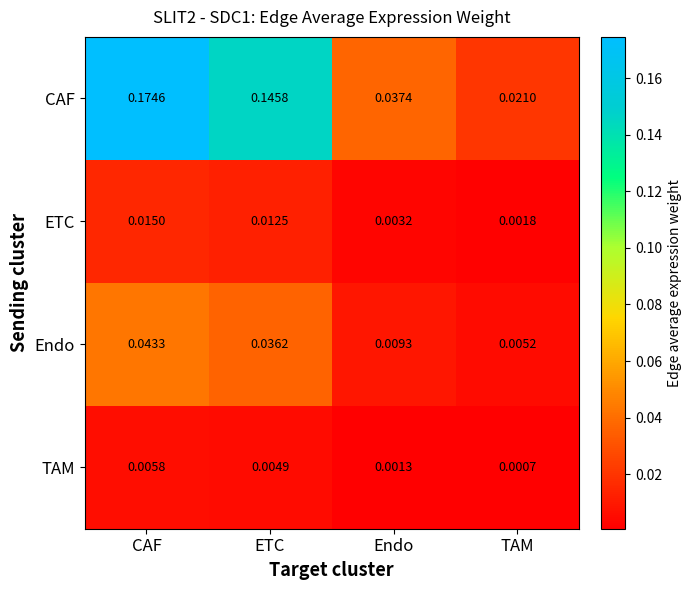

Which series has the largest total across all categories?

CAF